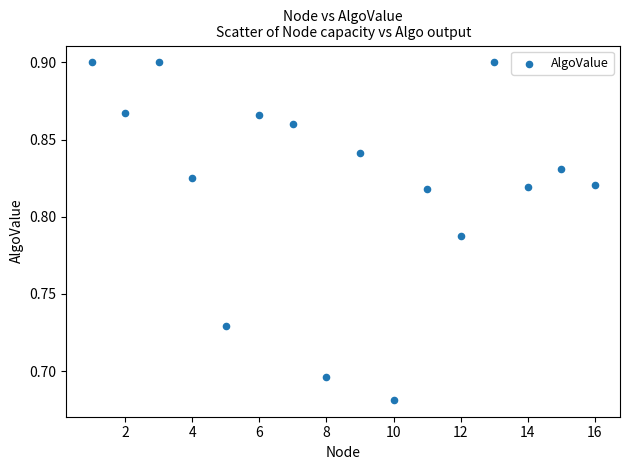

What is the range of X values (max minus min)?

15.0